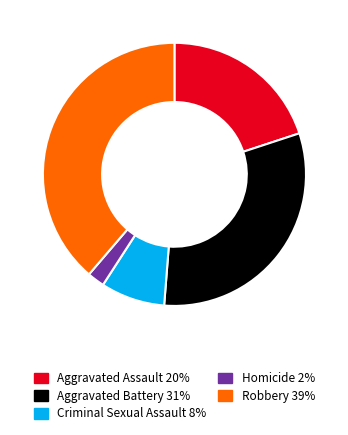

Is it true that Criminal Sexual Assault is 15% of the pie?

False